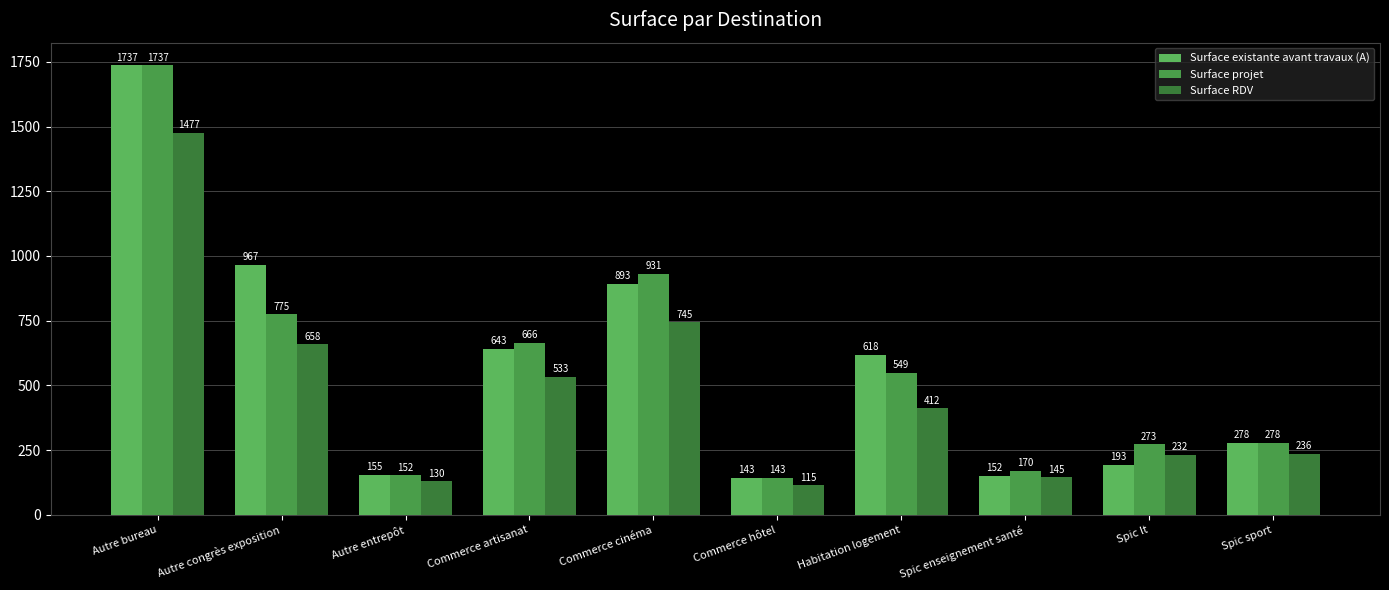

What is the spread (max minus min) of values at Spic enseignement santé?

25.6